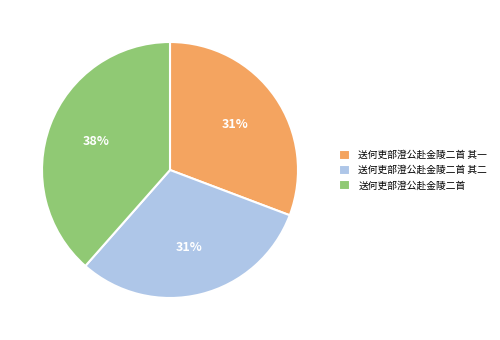

Which category has the biggest portion of the pie?

送何吏部澄公赴金陵二首